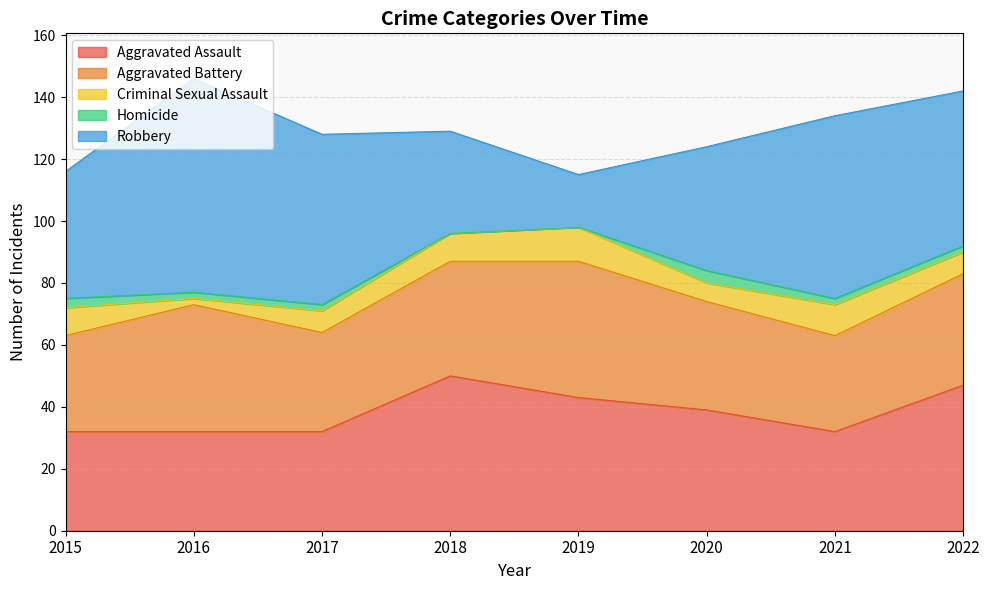

Reading right to left, extract all data points from this chart.

Aggravated Assault: 2022=47	2021=32	2020=39	2019=43	2018=50	2017=32	2016=32	2015=32
Aggravated Battery: 2022=36	2021=31	2020=35	2019=44	2018=37	2017=32	2016=41	2015=31
Criminal Sexual Assault: 2022=7	2021=10	2020=6	2019=11	2018=9	2017=7	2016=2	2015=9
Homicide: 2022=2	2021=2	2020=4	2019=0	2018=0	2017=2	2016=2	2015=3
Robbery: 2022=50	2021=59	2020=40	2019=17	2018=33	2017=55	2016=69	2015=41